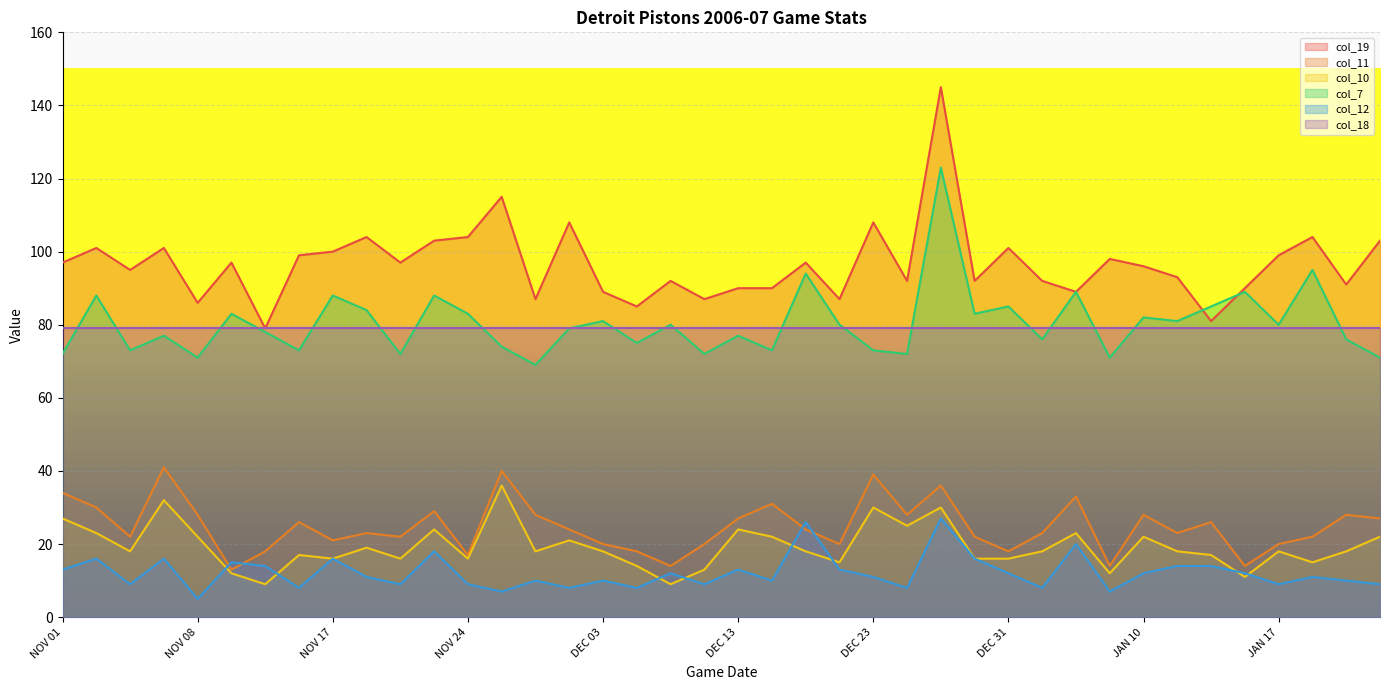

True or false: col_18 and col_11 cross at least once.

False